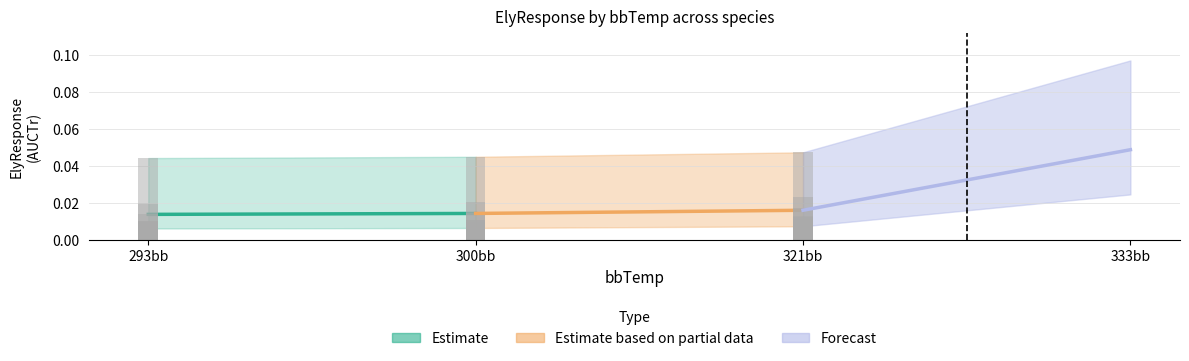

How many series are shown in this chart?

3